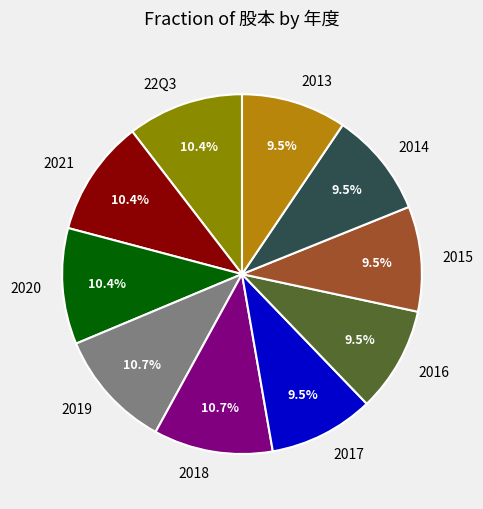

What is the total percentage of 2014 and 2018?

20.2%